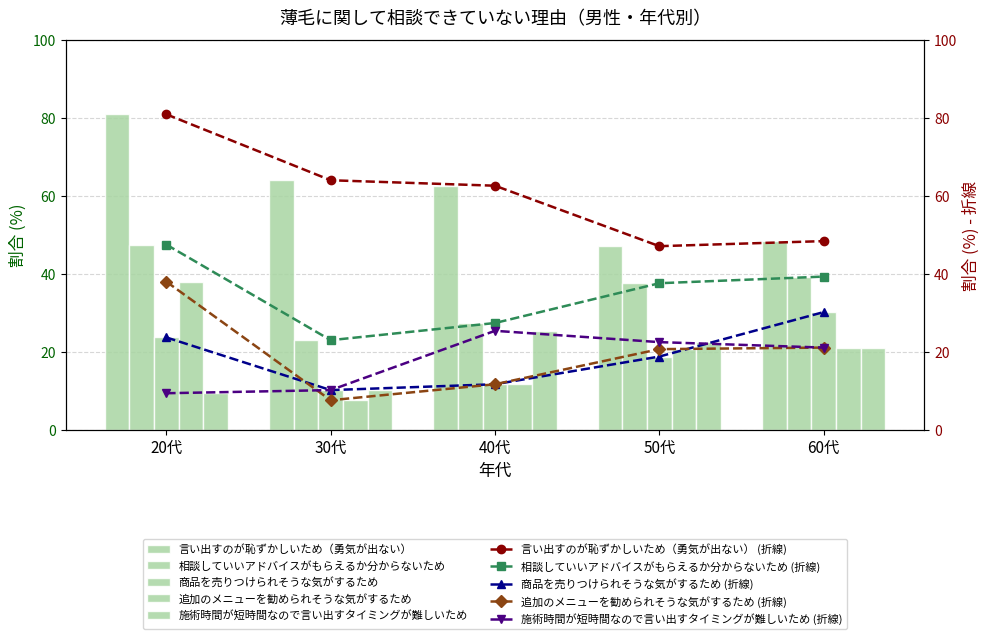

What is the difference between the maximum and minimum values in the 言い出すのが恥ずかしいため（勇気が出ない） series?

33.8